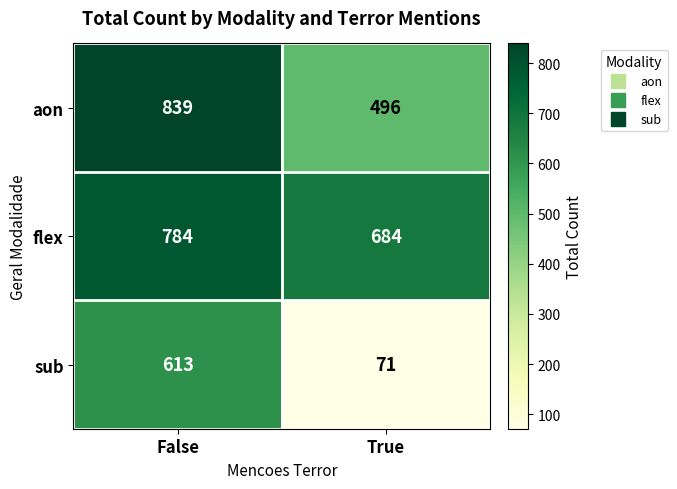

What is the spread (max minus min) of values at False?

226